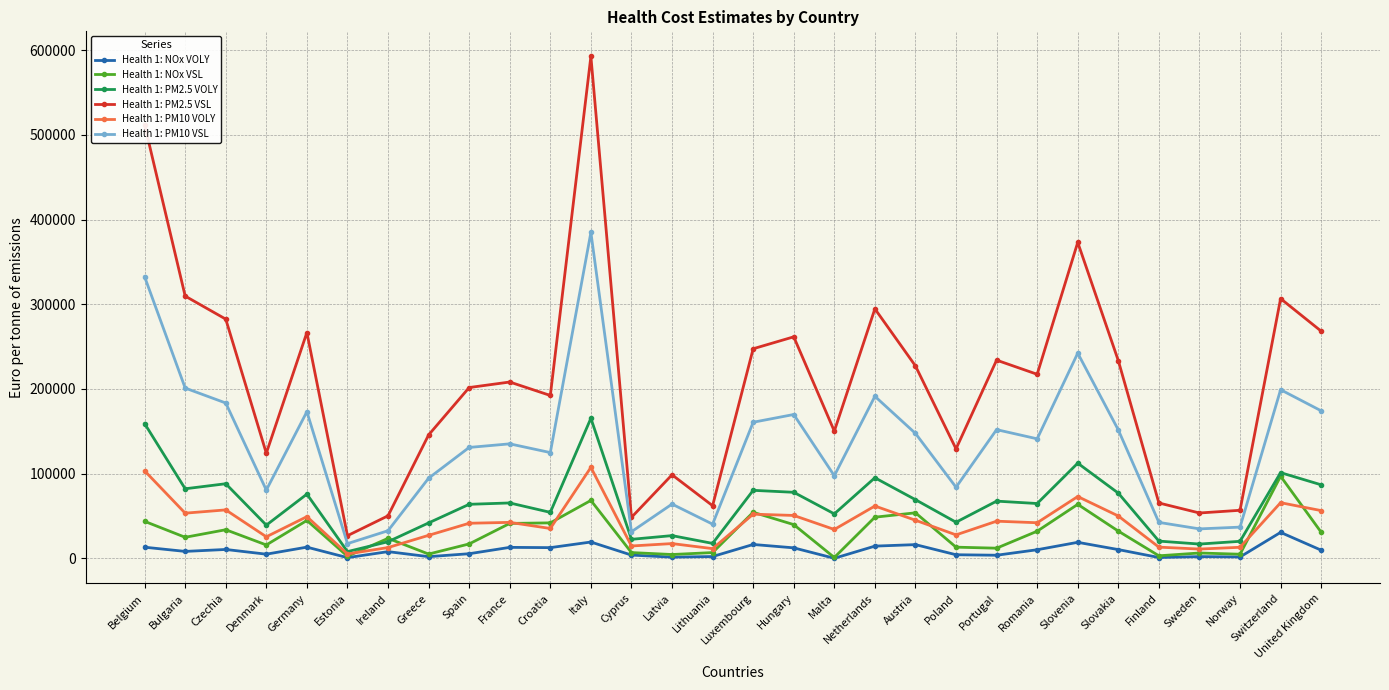

True or false: Health 1: NOx VOLY and Health 1: PM10 VSL cross at least once.

False